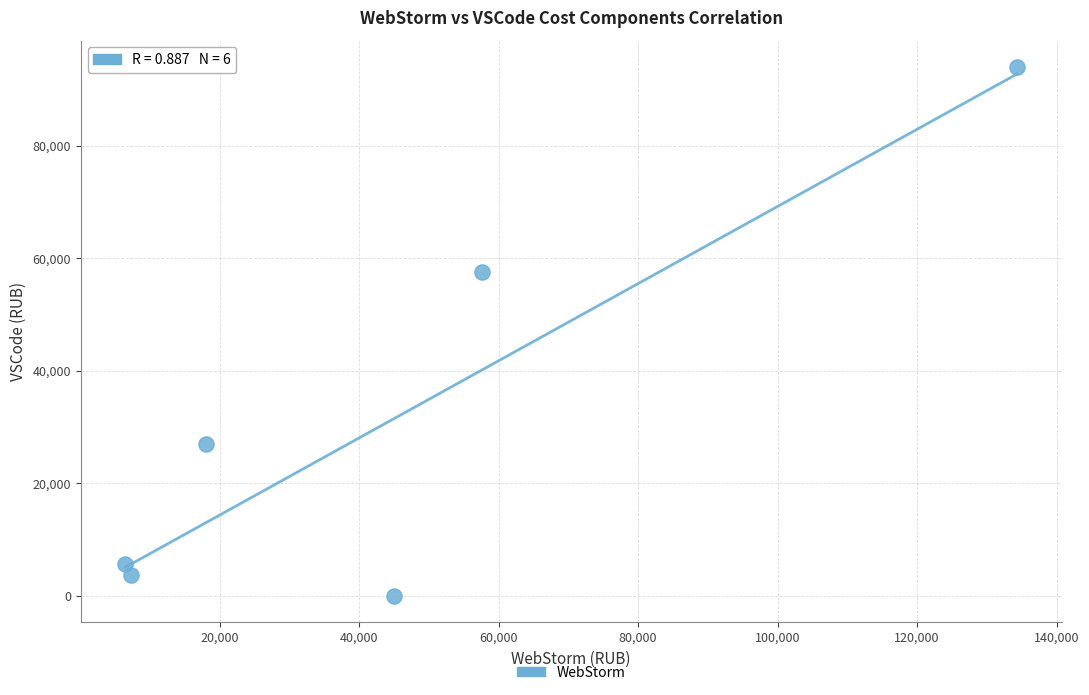

What is the average Y value?

31322